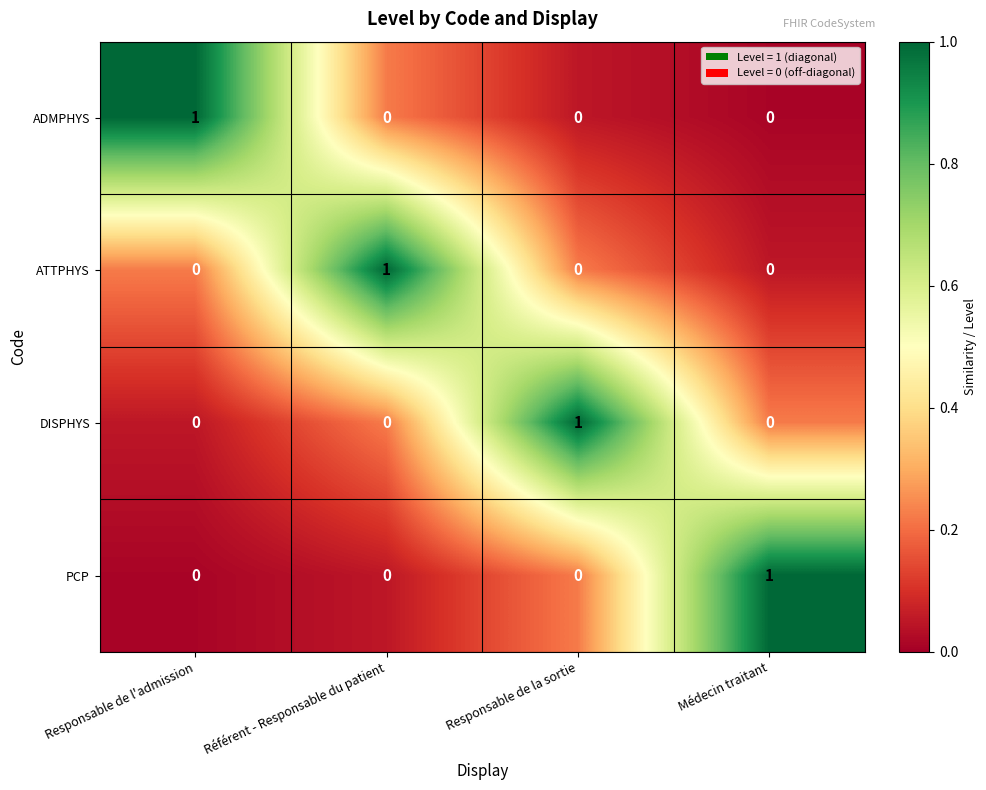

Reading right to left, what are all the values shown in this chart?

ADMPHYS: Médecin traitant=0	Responsable de la sortie=0	Référent - Responsable du patient=0	Responsable de l'admission=1
ATTPHYS: Médecin traitant=0	Responsable de la sortie=0	Référent - Responsable du patient=1	Responsable de l'admission=0
DISPHYS: Médecin traitant=0	Responsable de la sortie=1	Référent - Responsable du patient=0	Responsable de l'admission=0
PCP: Médecin traitant=1	Responsable de la sortie=0	Référent - Responsable du patient=0	Responsable de l'admission=0